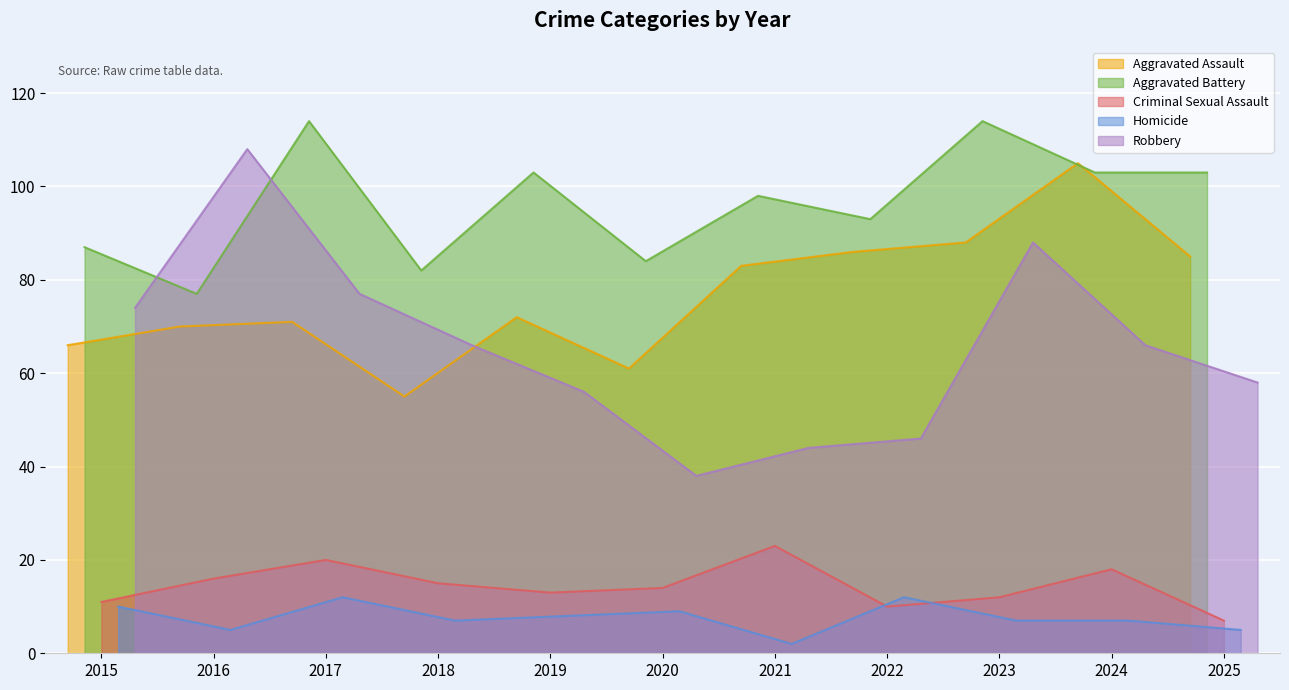

Which category has the lowest value across all series?

2021